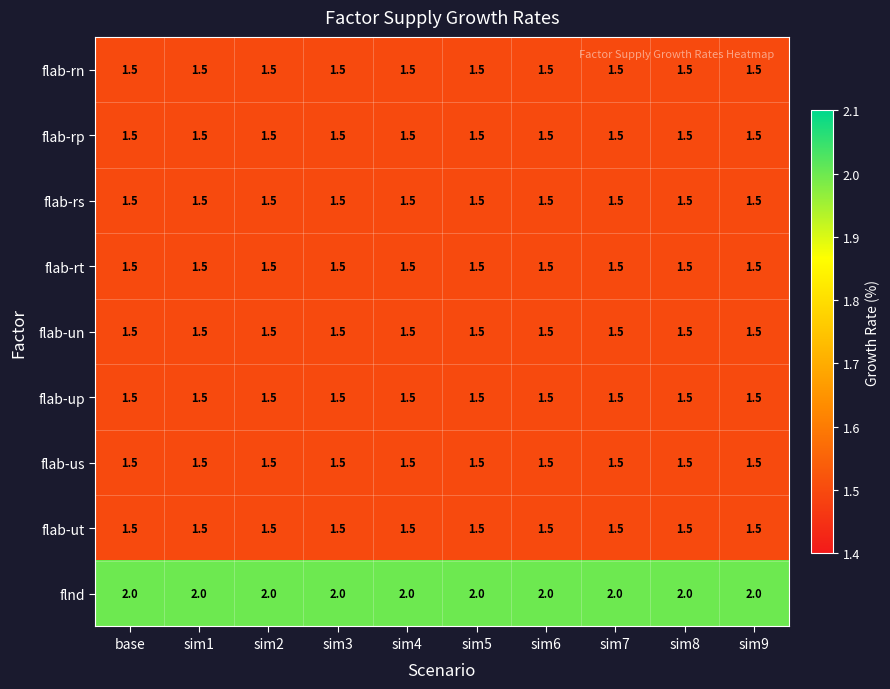

Which series has the largest total across all categories?

flnd